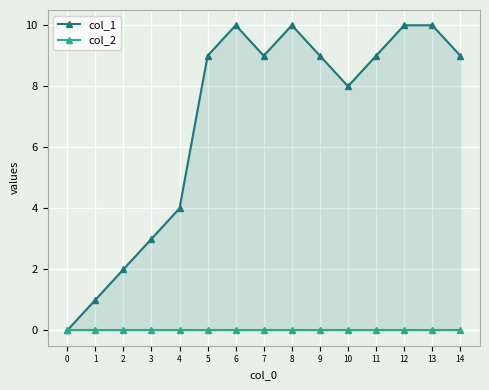

Which series has the largest total across all categories?

col_1